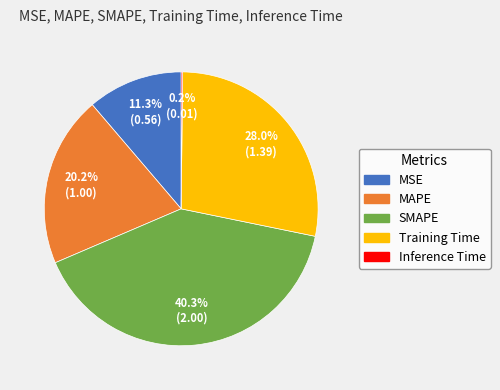

Does any single category account for the majority?

No